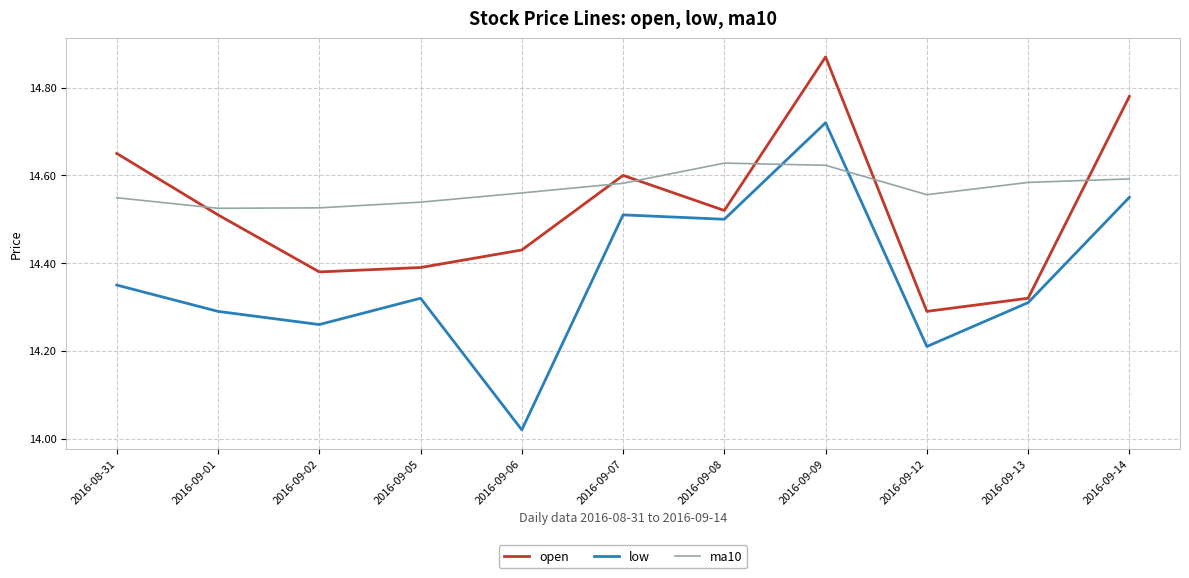

True or false: low and ma10 intersect in this chart.

True